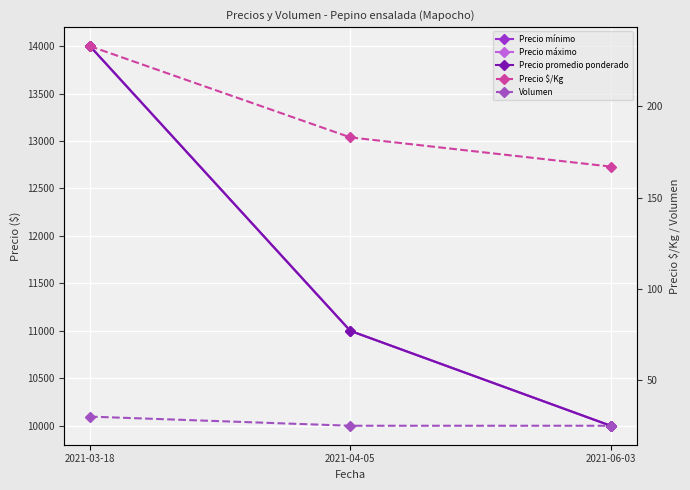

What is the label of the 1st point from the right?

2021-06-03